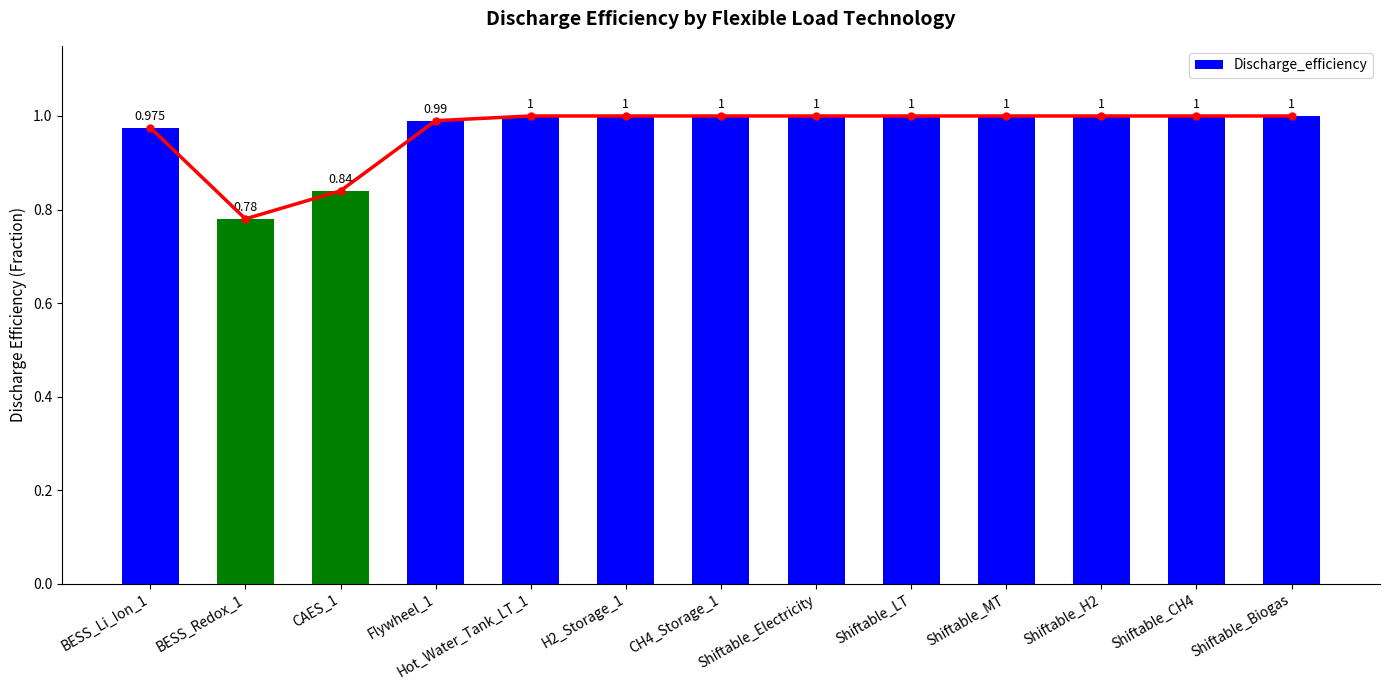

Read the value at Shiftable_LT.

1.0